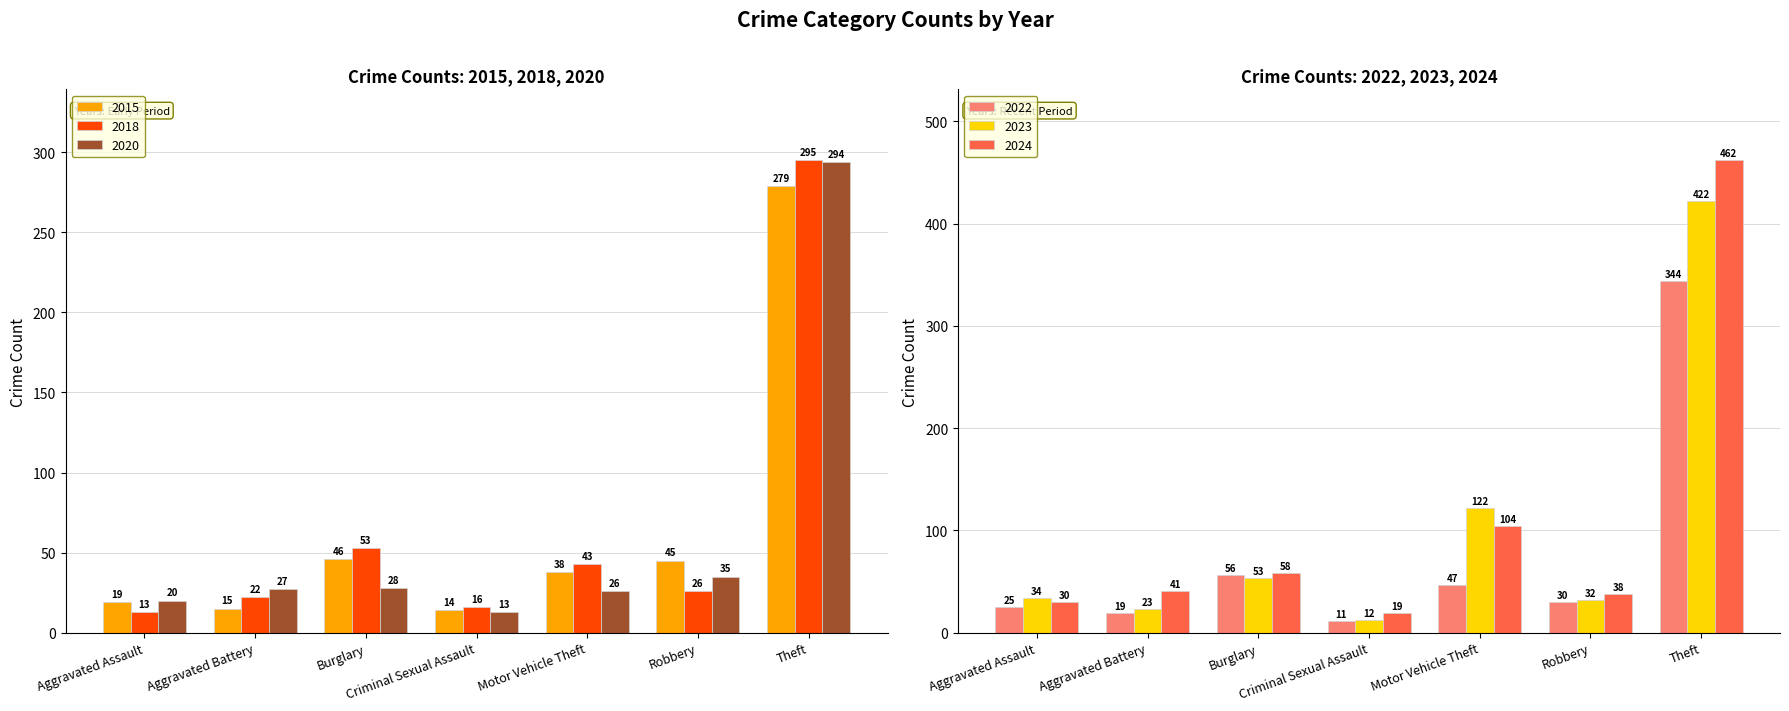

What is the difference between the maximum and minimum values in the 2015 series?

265